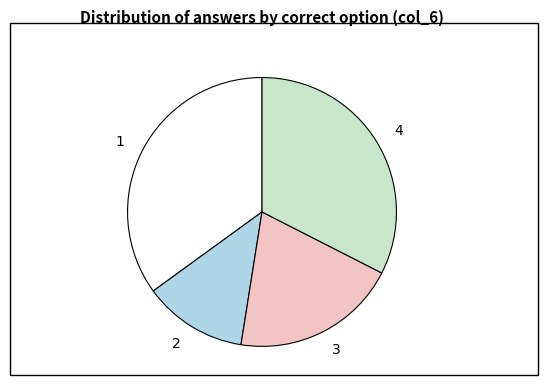

Do 2 and 4 together represent more than half of the pie?

No